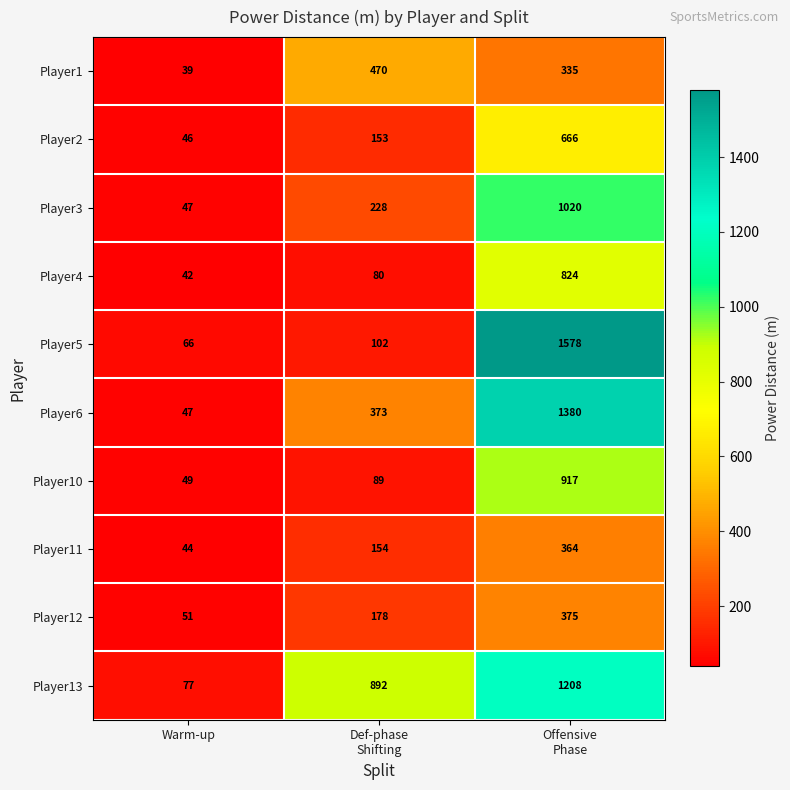

Is it true that Player12 equals 51 at Warm-up?

True